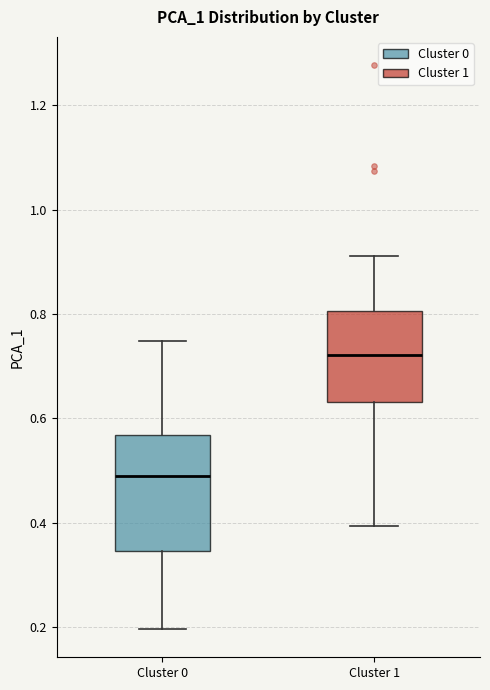

Which box's median line is the highest?

Cluster 1